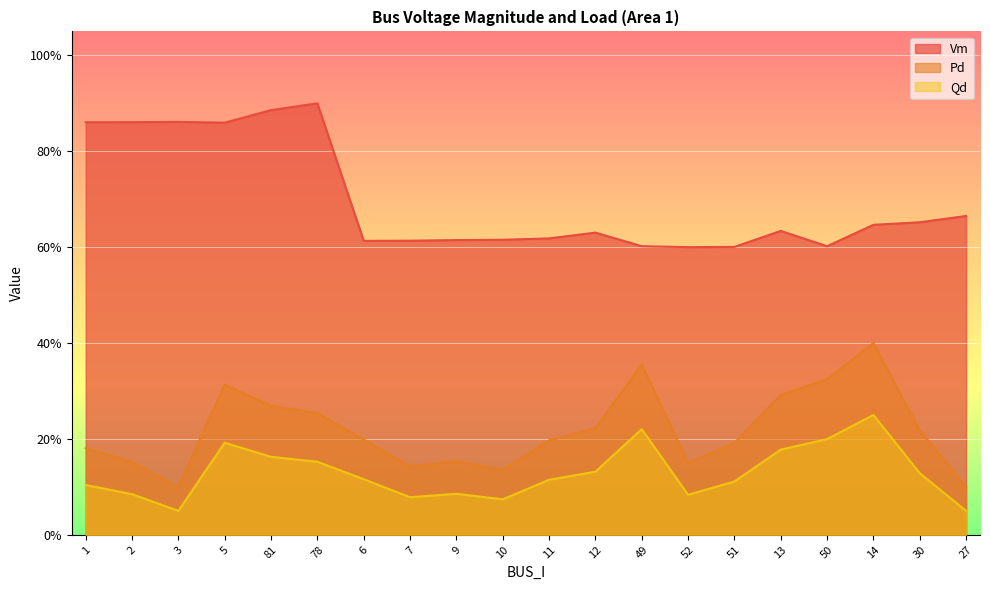

What position from the left is 10?

10